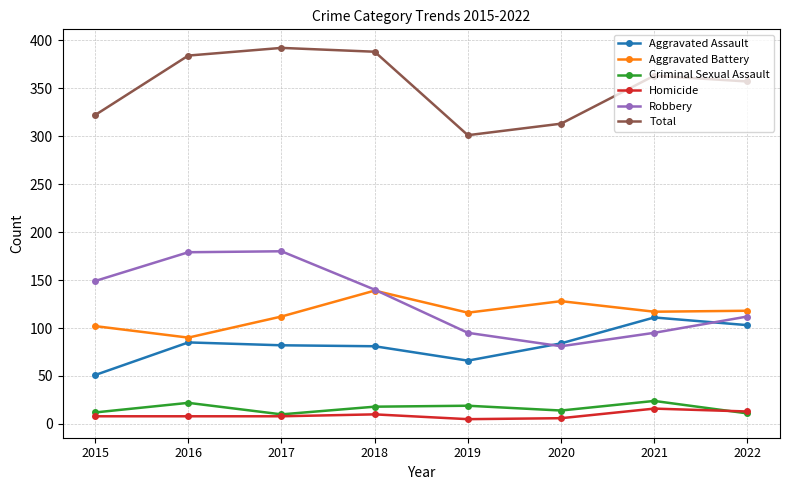

Is this an area chart (filled region under the line)?

No